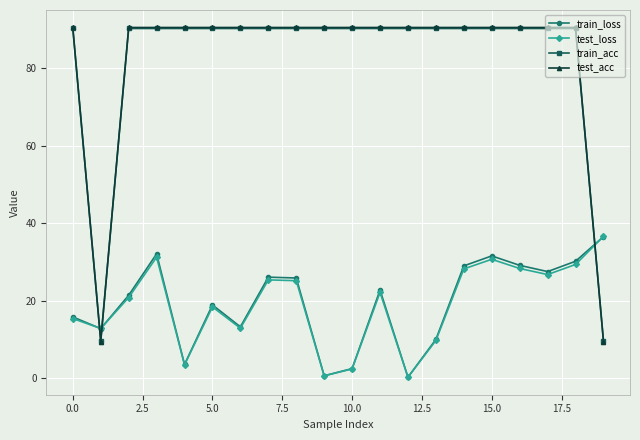

What is the value of the test_acc point at the 13th from the left?

90.5